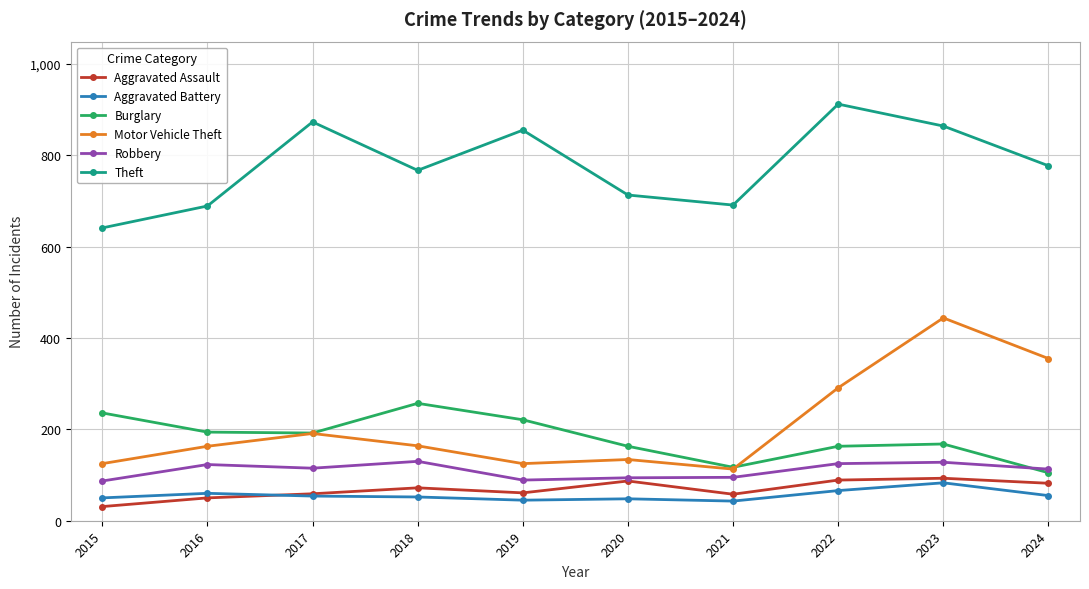

Is this an area chart (filled region under the line)?

No